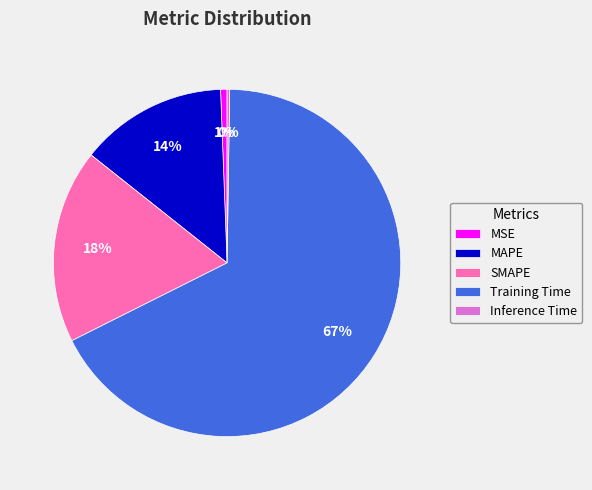

Which has a higher value, SMAPE or MAPE?

SMAPE